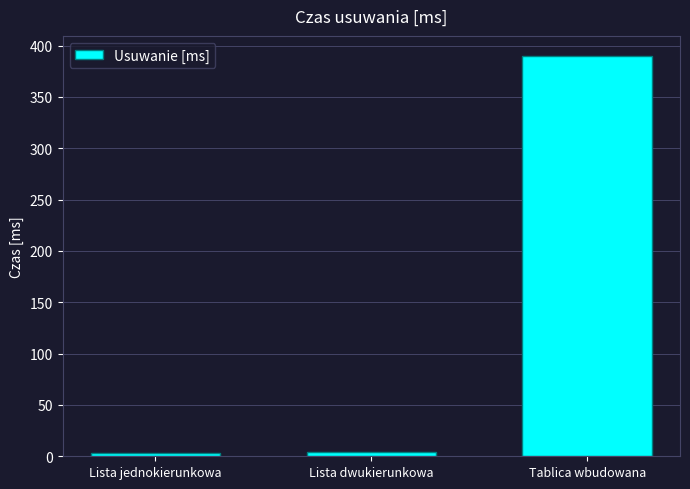

The chart shows a value of 4 at Lista dwukierunkowa. True or false?

True